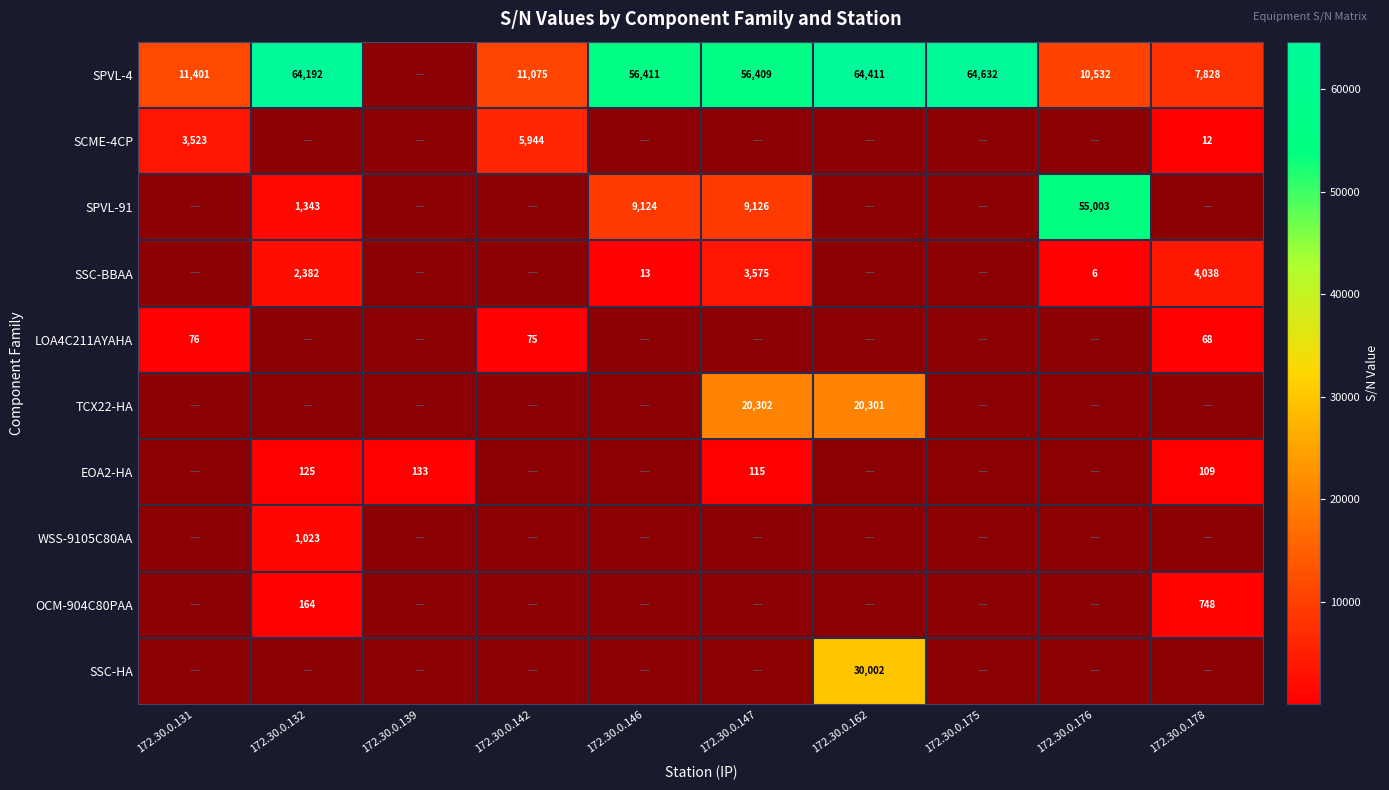

True or false: EOA2-HA has a value of 49 at 172.30.0.132.

False